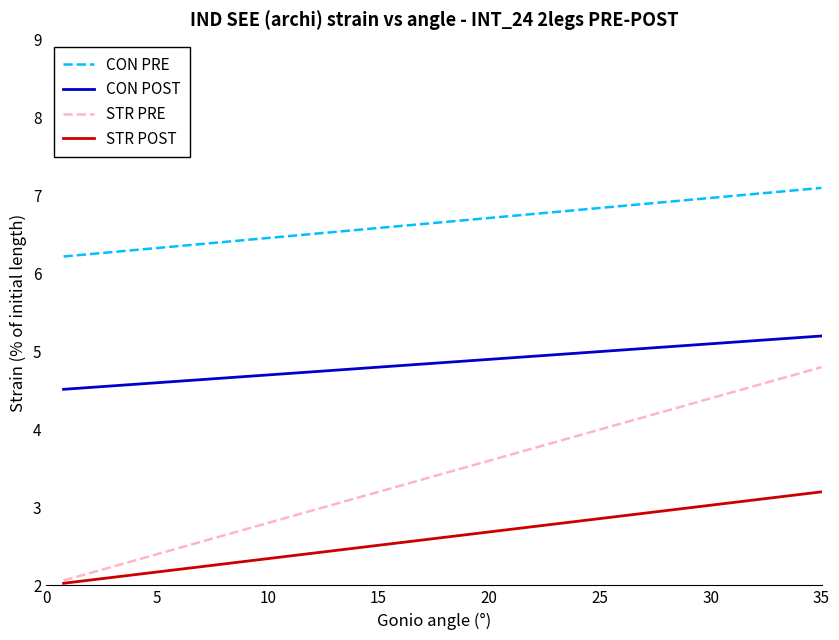

Count the number of data series in this chart.

4